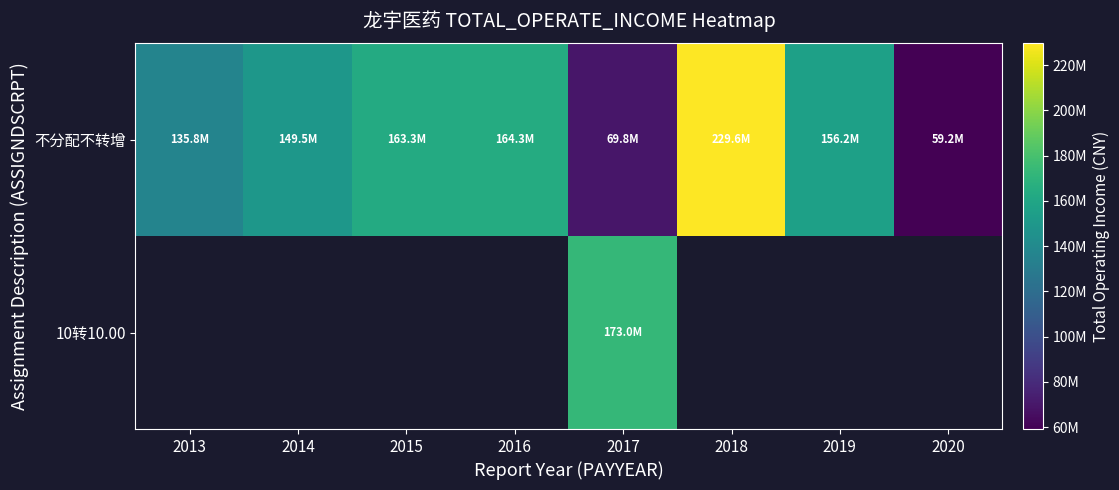

What is the minimum value shown in the chart?

59216535.4